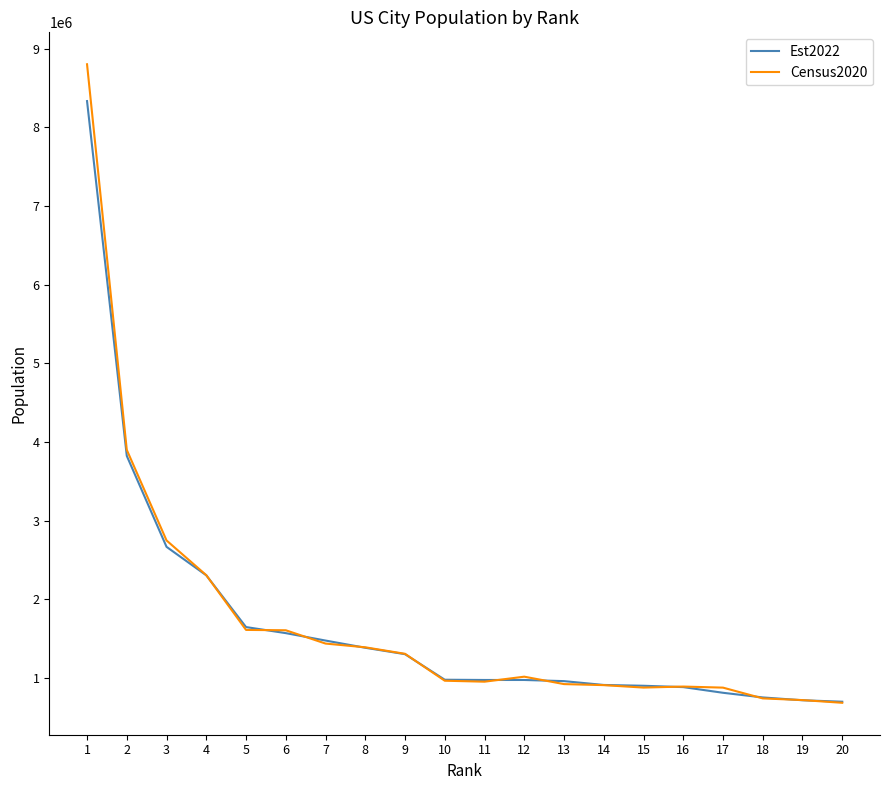

The Census2020 series shows 1608139 at 5. True or false?

True